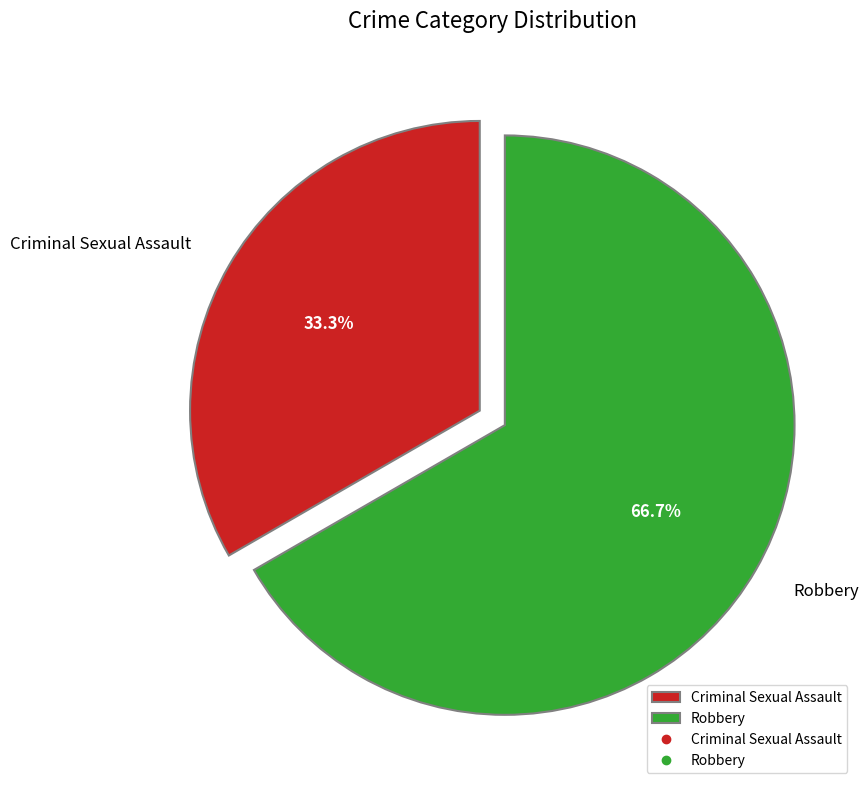

What percentage do Criminal Sexual Assault and Robbery together represent?

100.0%